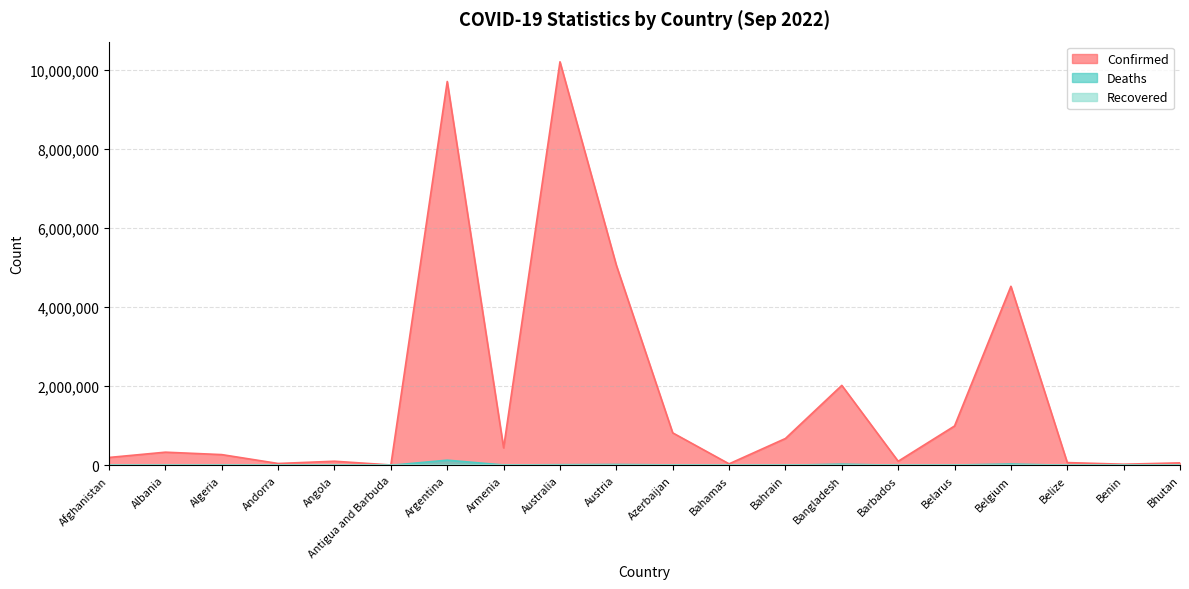

Which series has the largest range (max minus min)?

Confirmed